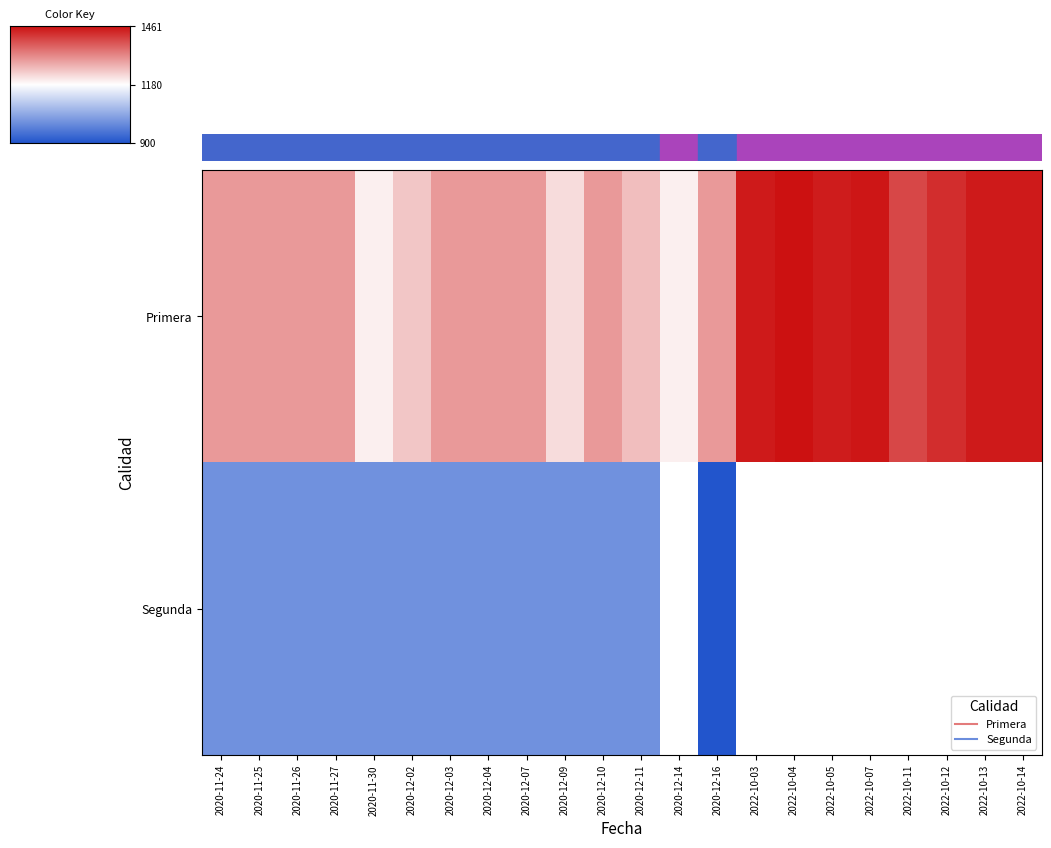

At which label does Primera reach its minimum?

2020-11-30